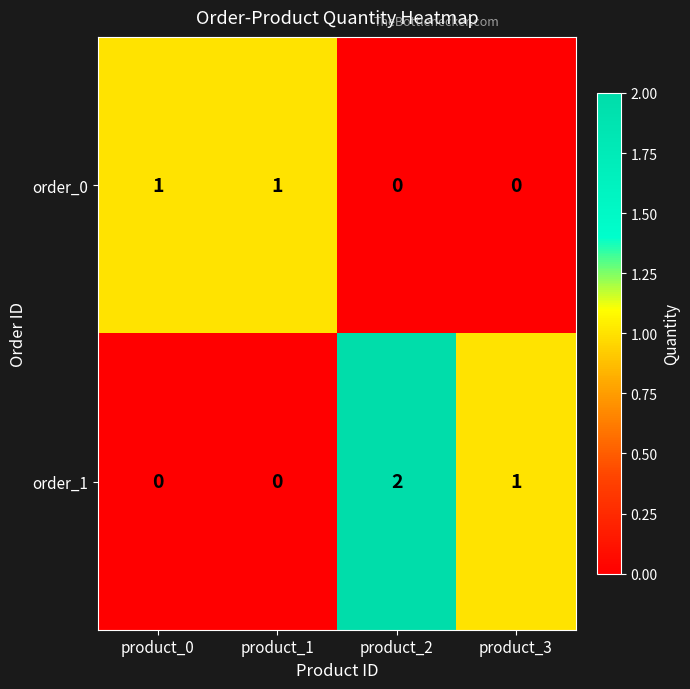

Rank the series at product_2 from lowest to highest value.

order_0, order_1